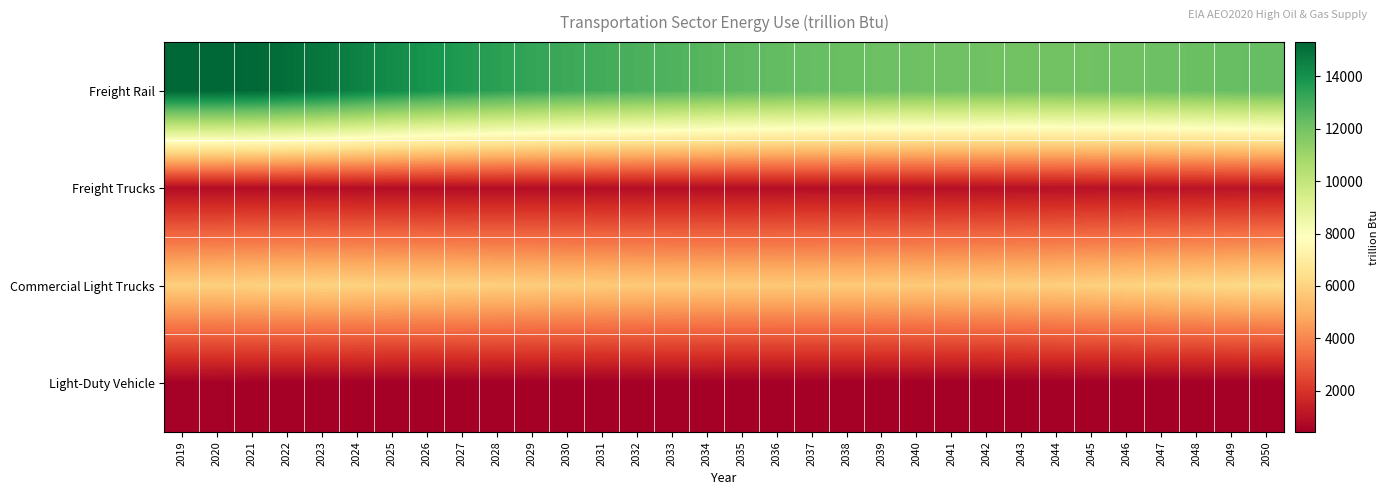

Reading right to left, extract all data points from this chart.

Freight Rail: 2050=12346.8	2049=12262.8	2048=12190.2	2047=12129.3	2046=12085.4	2045=12055.0	2044=12044.4	2043=12045.4	2042=12057.5	2041=12081.1	2040=12118.1	2039=12158.7	2038=12215.1	2037=12287.3	2036=12372.9	2035=12470.6	2034=12602.7	2033=12735.2	2032=12863.3	2031=13002.7	2030=13139.1	2029=13299.9	2028=13482.8	2027=13685.5	2026=13909.2	2025=14167.2	2024=14499.3	2023=14804.8	2022=15068.8	2021=15236.7	2020=15307.1	2019=15312.4
Freight Trucks: 2050=1083.5	2049=1068.9	2048=1054.3	2047=1040.0	2046=1026.8	2045=1010.4	2044=997.5	2043=985.9	2042=975.7	2041=966.6	2040=957.6	2039=949.0	2038=941.4	2037=934.1	2036=926.9	2035=920.1	2034=914.8	2033=909.7	2032=904.7	2031=901.2	2030=896.5	2029=895.3	2028=893.5	2027=892.4	2026=891.9	2025=892.5	2024=893.0	2023=896.9	2022=897.7	2021=895.7	2020=891.8	2019=890.9
Commercial Light Trucks: 2050=6286.2	2049=6210.5	2048=6135.8	2047=6065.6	2046=6011.4	2045=5936.5	2044=5878.5	2043=5829.9	2042=5795.2	2041=5762.4	2040=5737.4	2039=5717.1	2038=5705.6	2037=5696.8	2036=5695.1	2035=5689.6	2034=5695.0	2033=5715.5	2032=5732.9	2031=5765.2	2030=5788.2	2029=5841.3	2028=5879.7	2027=5917.5	2026=5946.2	2025=5975.9	2024=5996.0	2023=6012.8	2022=5985.8	2021=5953.2	2020=5905.2	2019=5881.7
Light-Duty Vehicle: 2050=445.8	2049=442.4	2048=439.8	2047=437.6	2046=436.5	2045=433.3	2044=432.1	2043=431.6	2042=431.4	2041=430.9	2040=431.9	2039=433.9	2038=434.0	2037=437.7	2036=438.9	2035=438.7	2034=441.0	2033=441.0	2032=441.2	2031=441.7	2030=442.8	2029=447.7	2028=452.5	2027=452.7	2026=453.2	2025=445.3	2024=457.6	2023=464.5	2022=467.1	2021=472.7	2020=496.0	2019=521.5